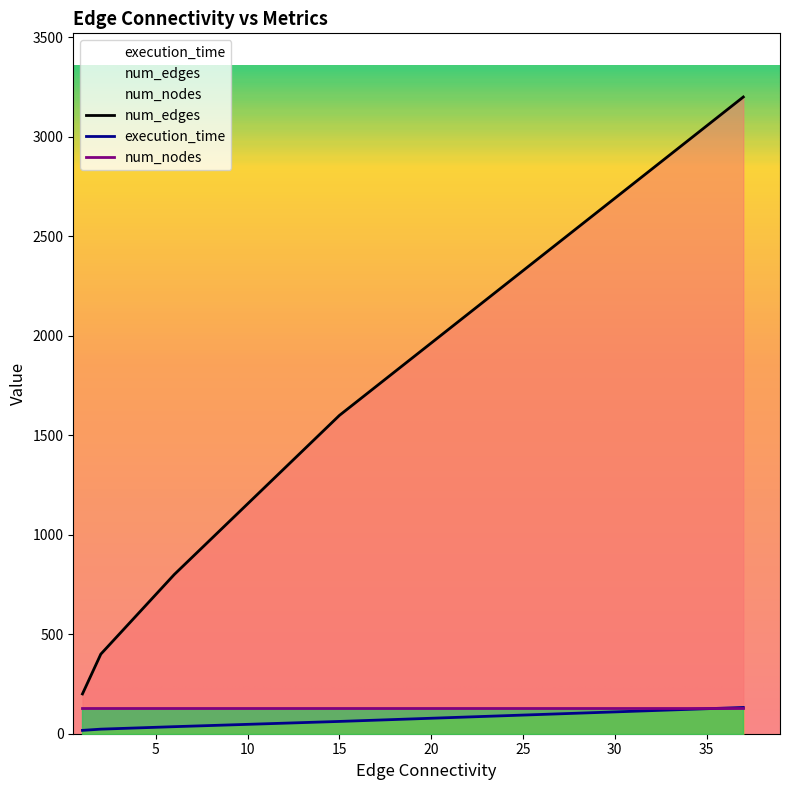

What is the total value across all series at 15?

1661.8